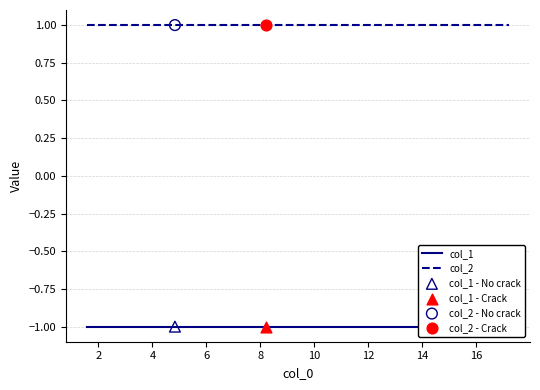

What are all the series names shown in the legend?

col_1, col_2